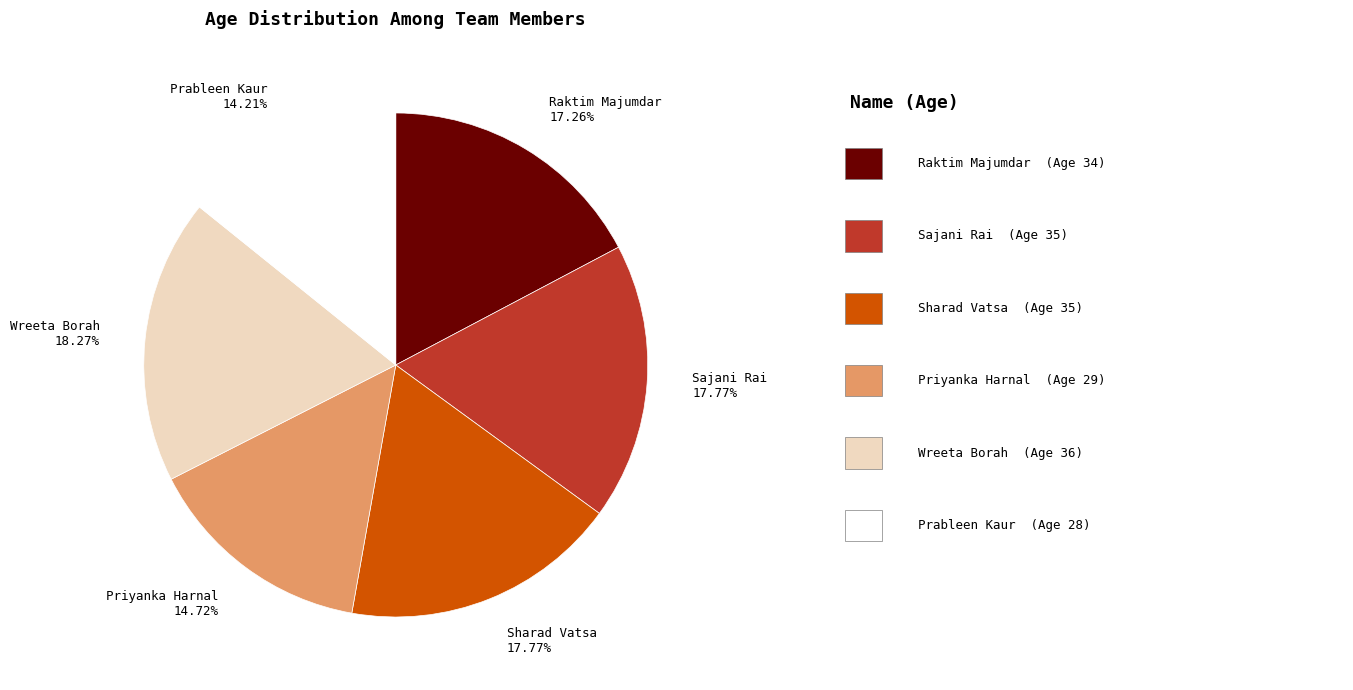

Combined, do Priyanka Harnal and Prableen Kaur account for over 50%?

No